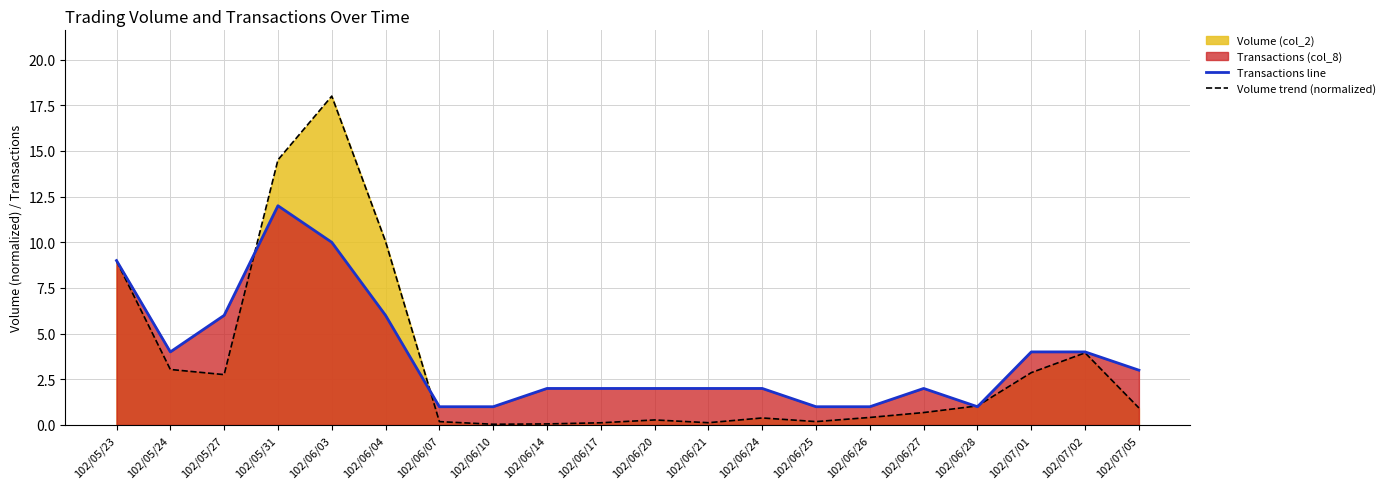

Which series has the widest spread of values?

Volume trend (normalized)